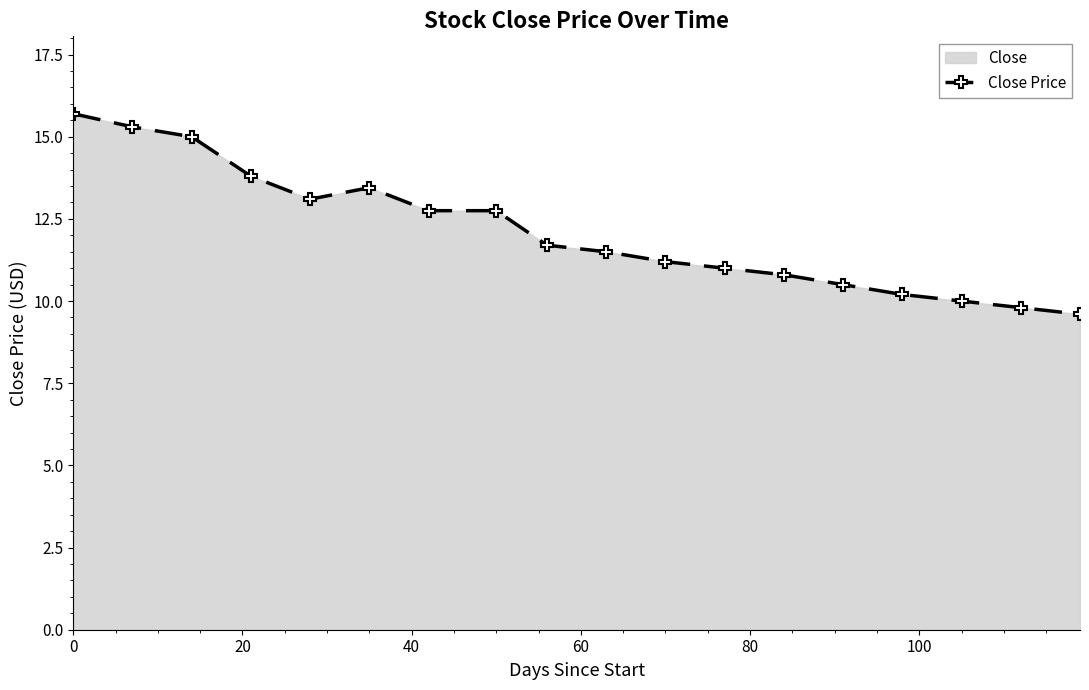

What is the difference between the maximum and second lowest values?

5.9